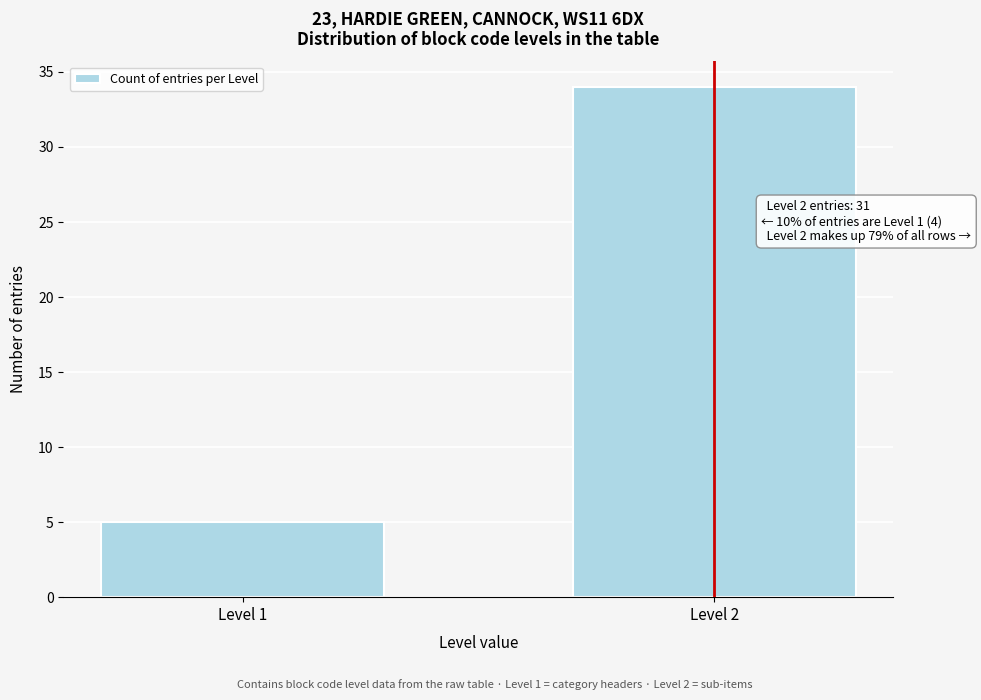

Reading right to left, extract all data points from this chart.

34	5